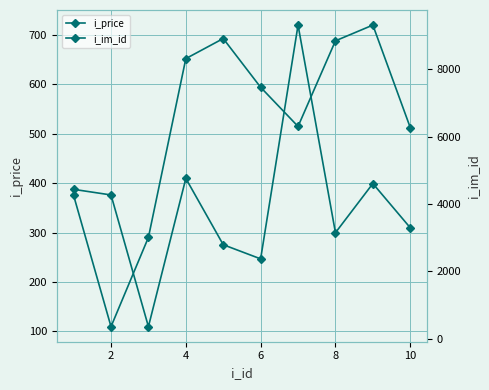

Is the value of i_im_id at 4 greater than the value of i_price at 2?

Yes